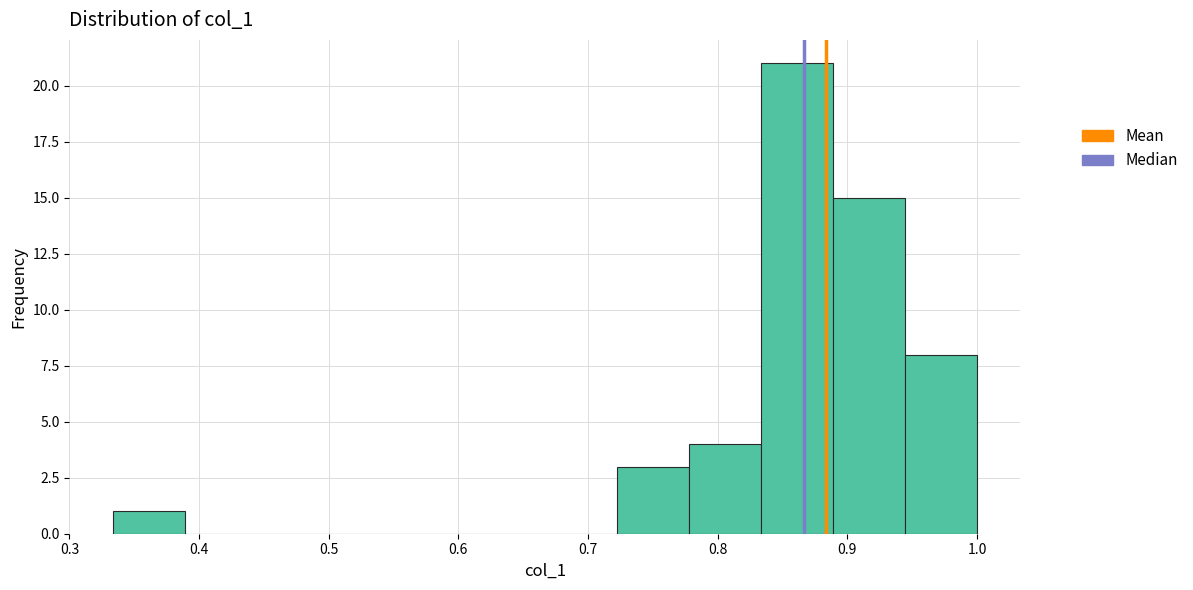

How tall is the bar that spans 0.94 to 1.00 on the x-axis? Neither the bar edges nor the heights are printed on the chart, so give them approximately, as read against the axes.

8